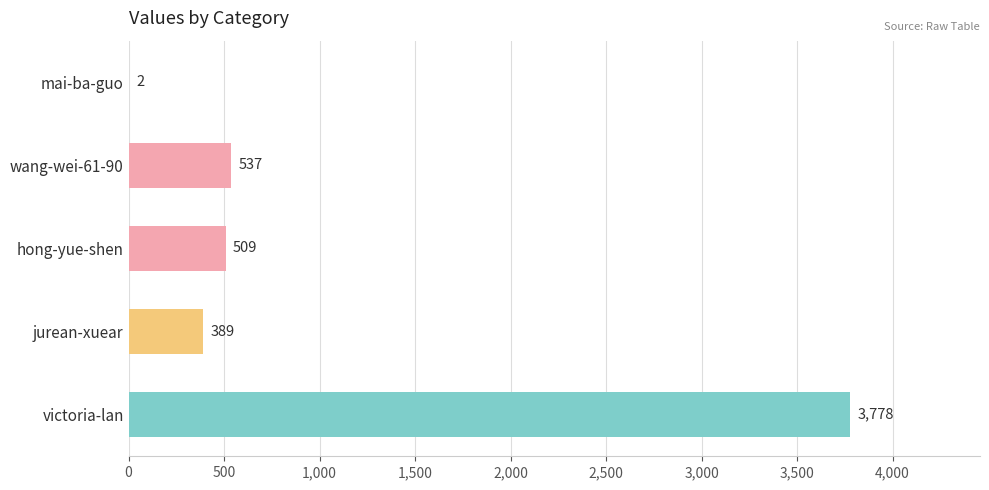

What is the sum of the values at wang-wei-61-90 and hong-yue-shen?

1046